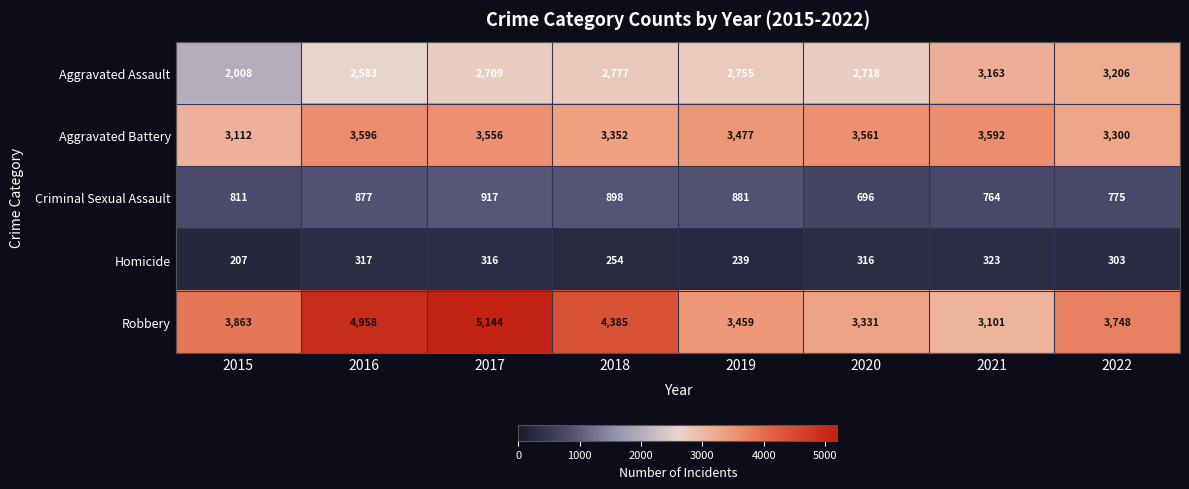

At which category is the sum across all series the highest?

2017